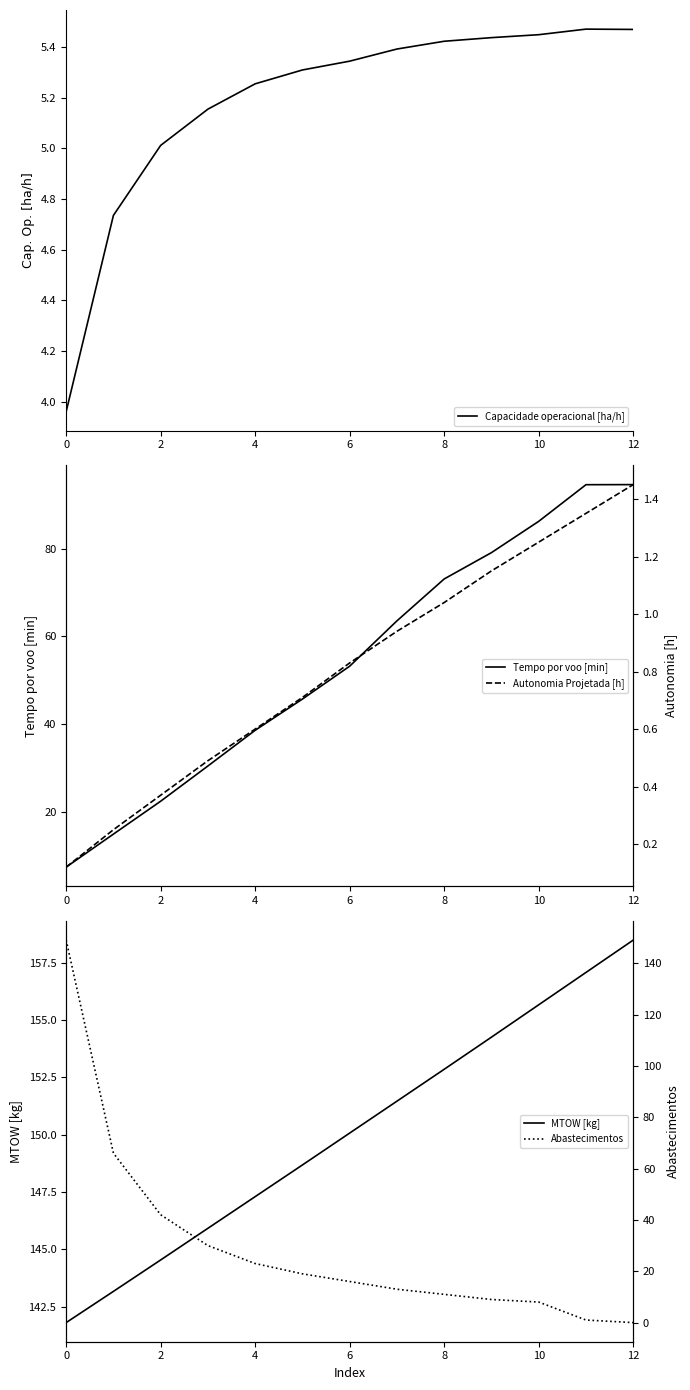

Does the chart display data point markers on the line(s)?

No